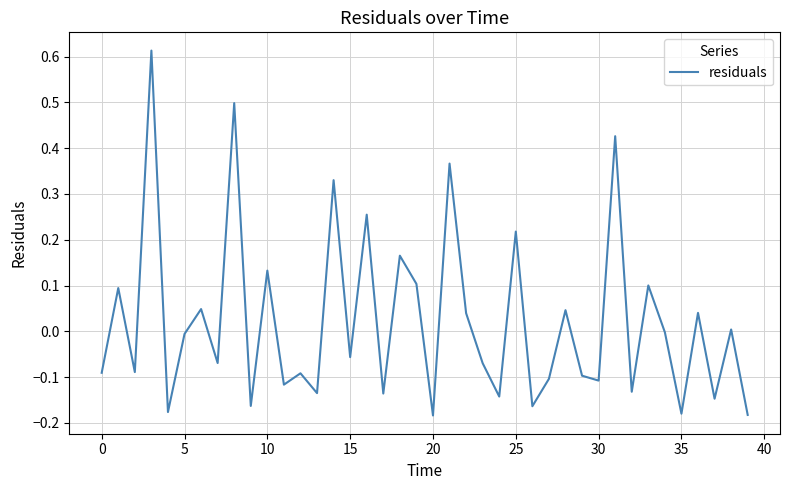

What is the difference between the maximum and minimum values?

0.8